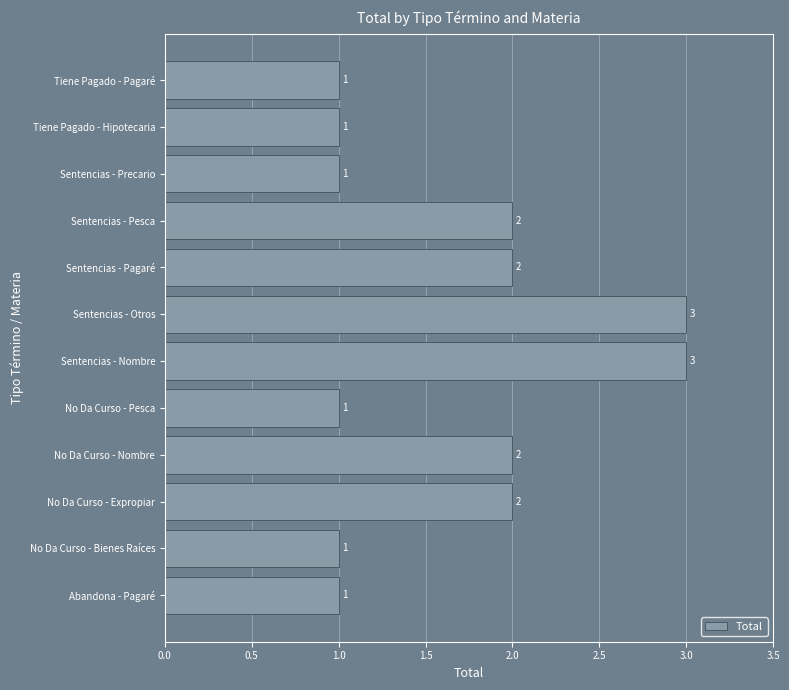

Count the number of categories in the chart.

12